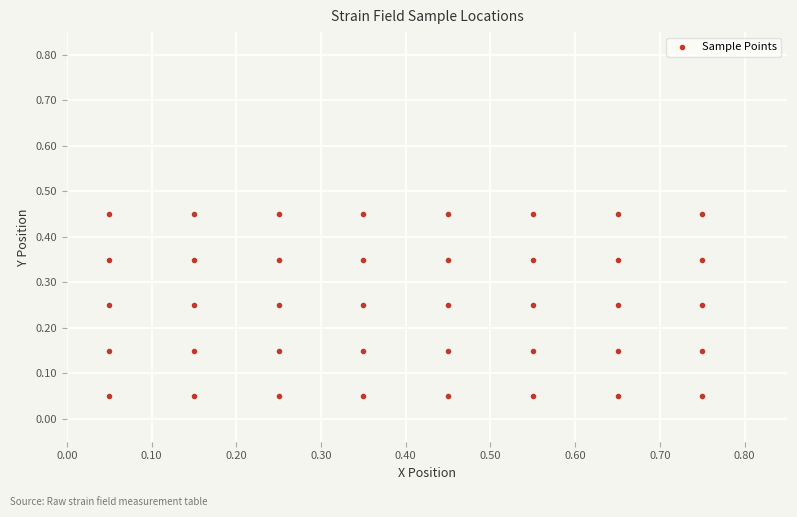

What is the range of X values (max minus min)?

0.7